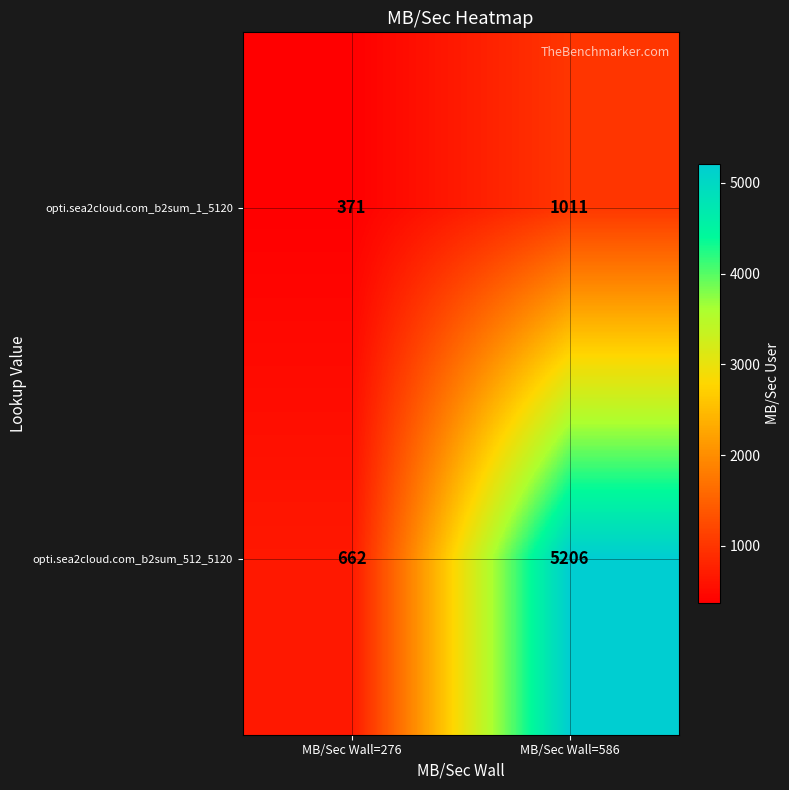

Reading left to right, transcribe all the data shown in this chart.

opti.sea2cloud.com_b2sum_1_5120: MB/Sec Wall=276=371	MB/Sec Wall=586=1011
opti.sea2cloud.com_b2sum_512_5120: MB/Sec Wall=276=662	MB/Sec Wall=586=5206